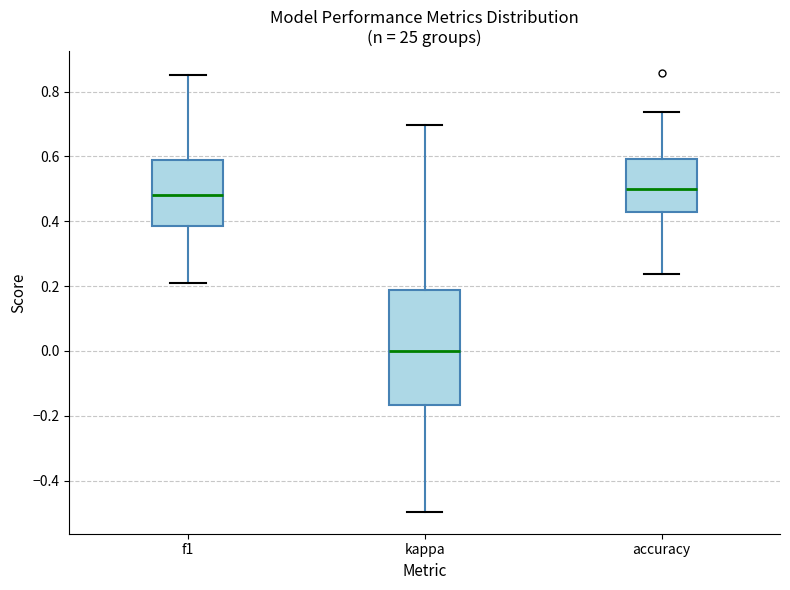

Reading left to right, read every box against the y-axis: the position of its median line, the range the box covers, and the ends of its whiskers. The values are not printed on the chart, so give them approximately, as read against the axis.

f1: median 0.48, box 0.38 to 0.60, whiskers 0.20 to 0.86
kappa: median 0.00, box -0.16 to 0.18, whiskers -0.50 to 0.70
accuracy: median 0.50, box 0.42 to 0.60, whiskers 0.24 to 0.74